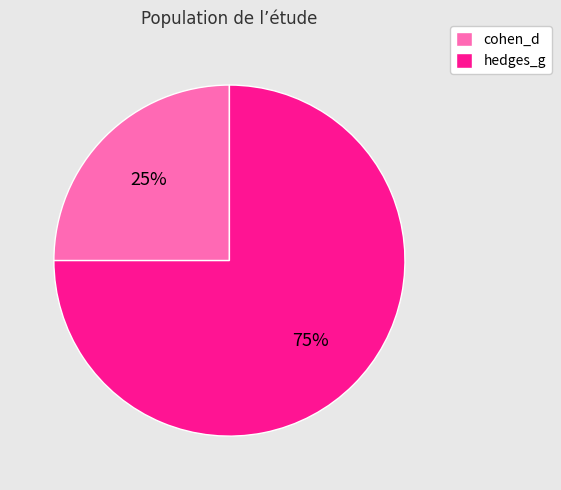

Does cohen_d account for over 50% of the chart?

No